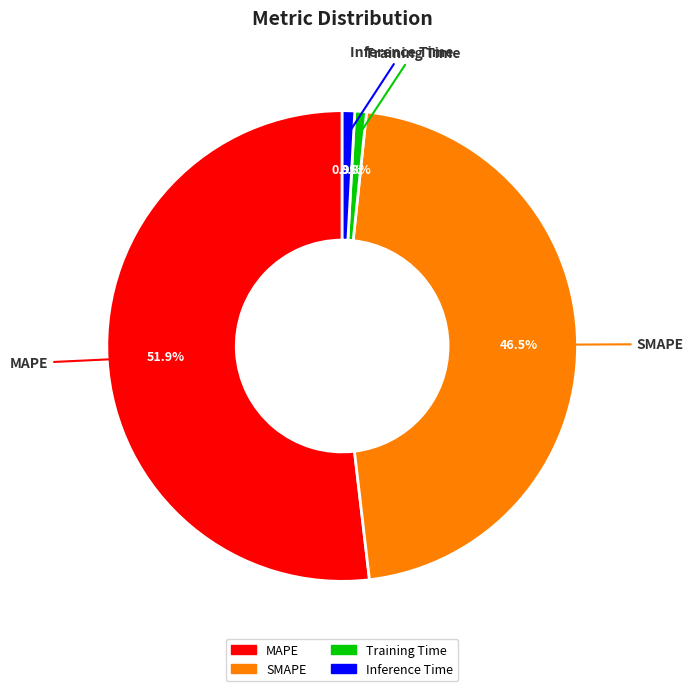

What is the largest slice in the pie chart?

MAPE